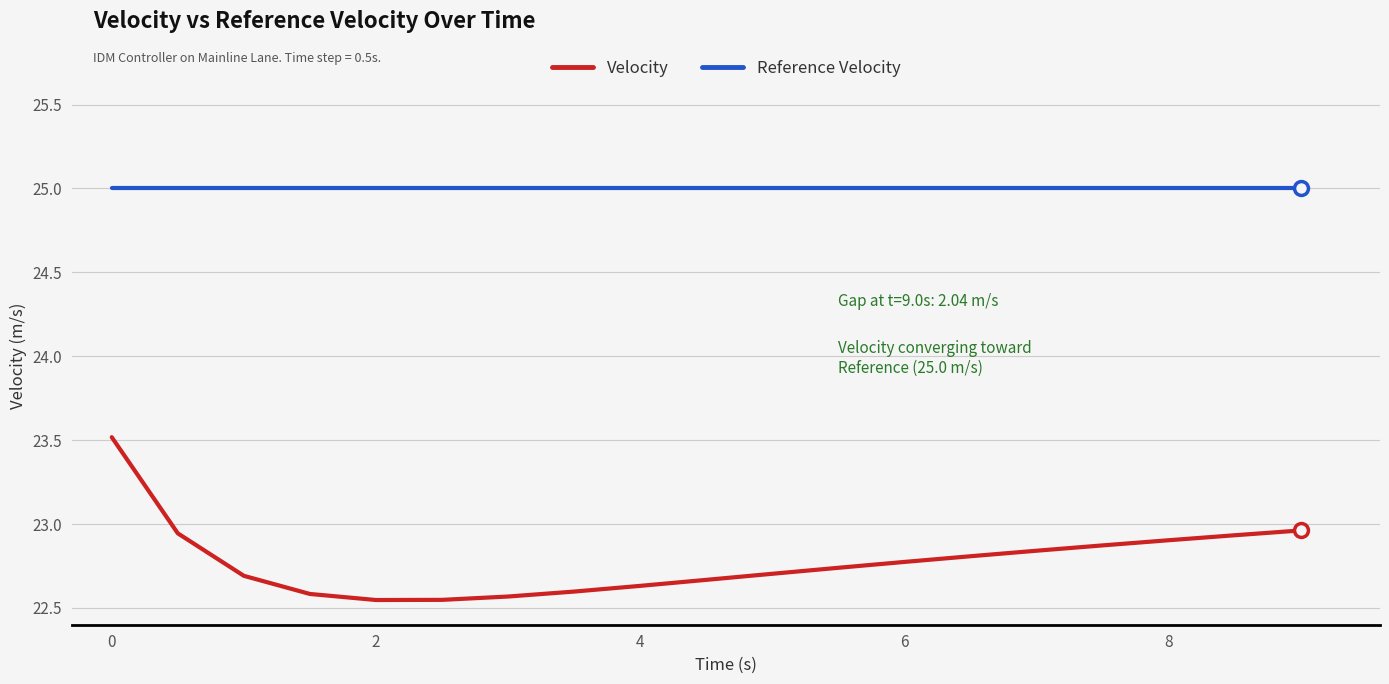

Rank the series by their maximum value, from lowest to highest.

Velocity, Reference Velocity